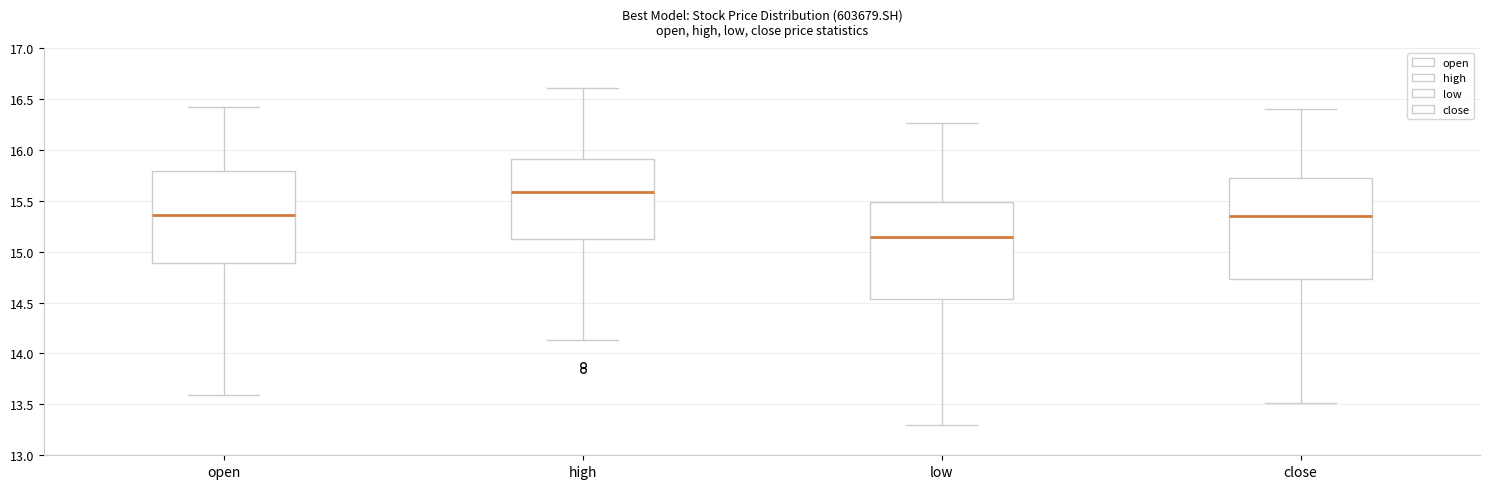

Reading left to right, read every box against the y-axis: the position of its median line, the range the box covers, and the ends of its whiskers. The values are not printed on the chart, so give them approximately, as read against the axis.

open: median 15.35, box 14.90 to 15.80, whiskers 13.60 to 16.40
high: median 15.60, box 15.15 to 15.90, whiskers 14.15 to 16.60
low: median 15.15, box 14.55 to 15.50, whiskers 13.30 to 16.25
close: median 15.35, box 14.75 to 15.70, whiskers 13.50 to 16.40